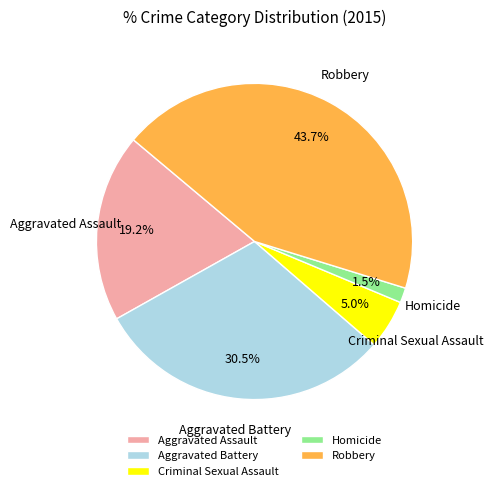

Which category has the biggest portion of the pie?

Robbery